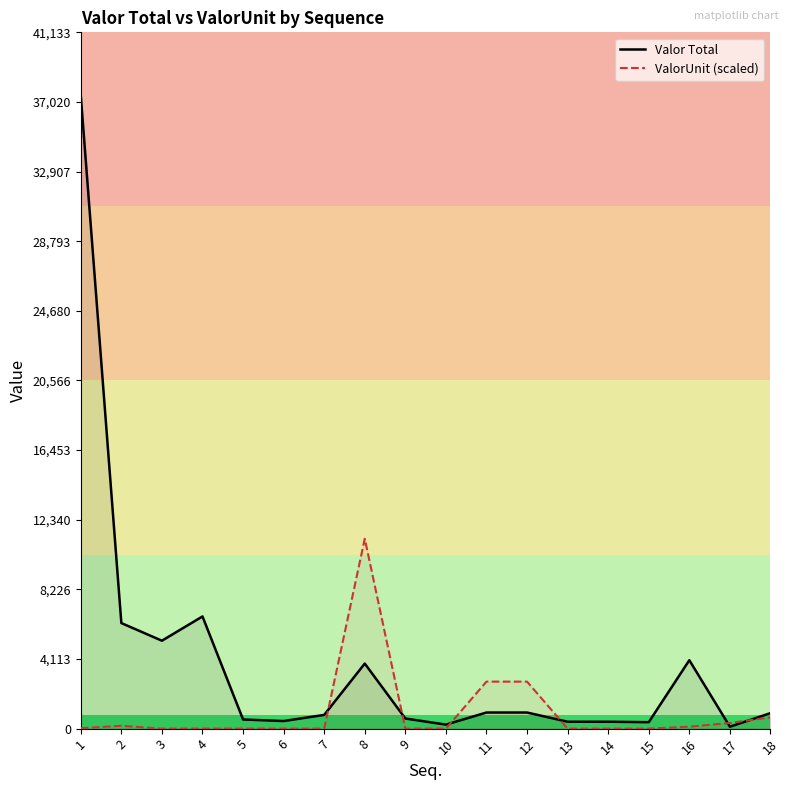

What is the difference between the Valor Total values at 4 and 14?

6219.1